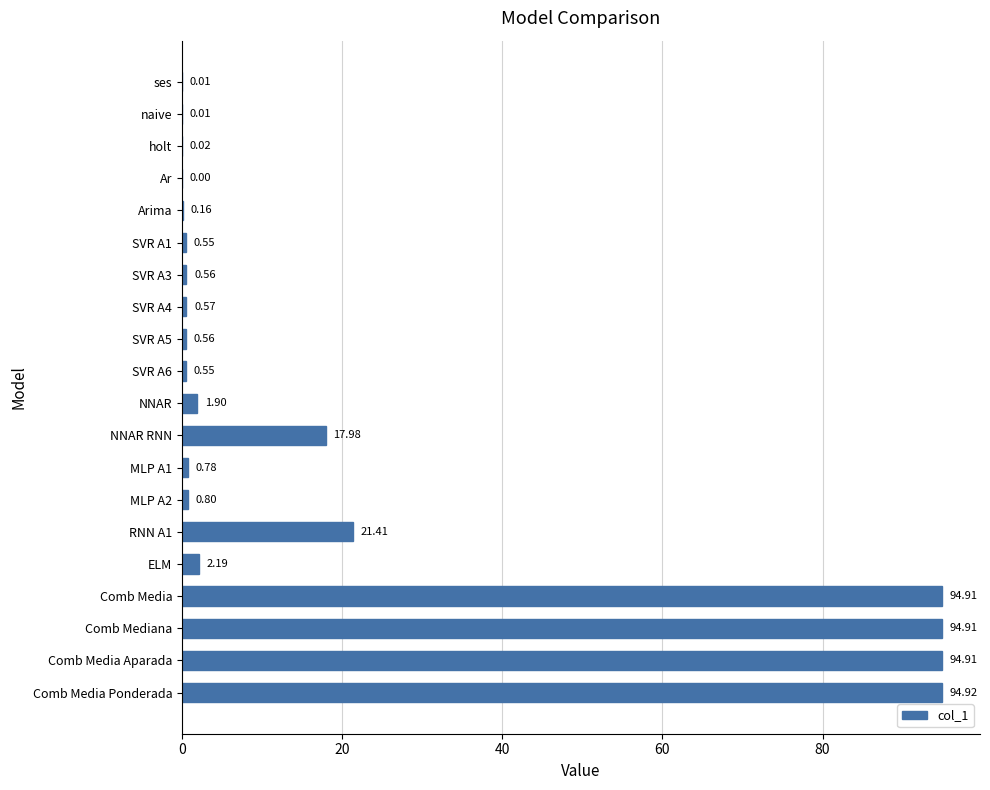

What is the change in value from Arima to MLP A1?

+0.6